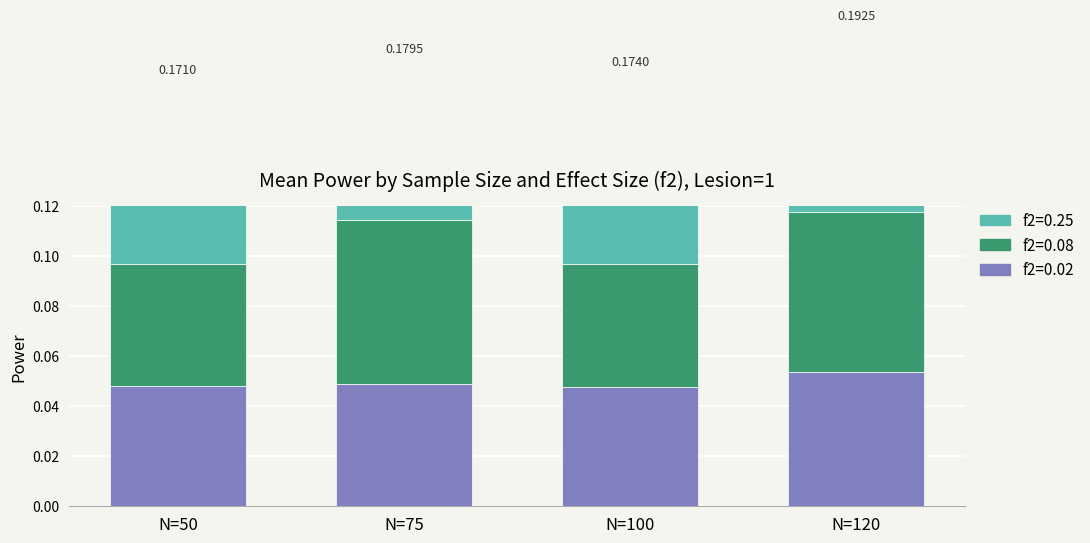

The value of f2=0.25 at N=50 is 0.1. True or false?

False